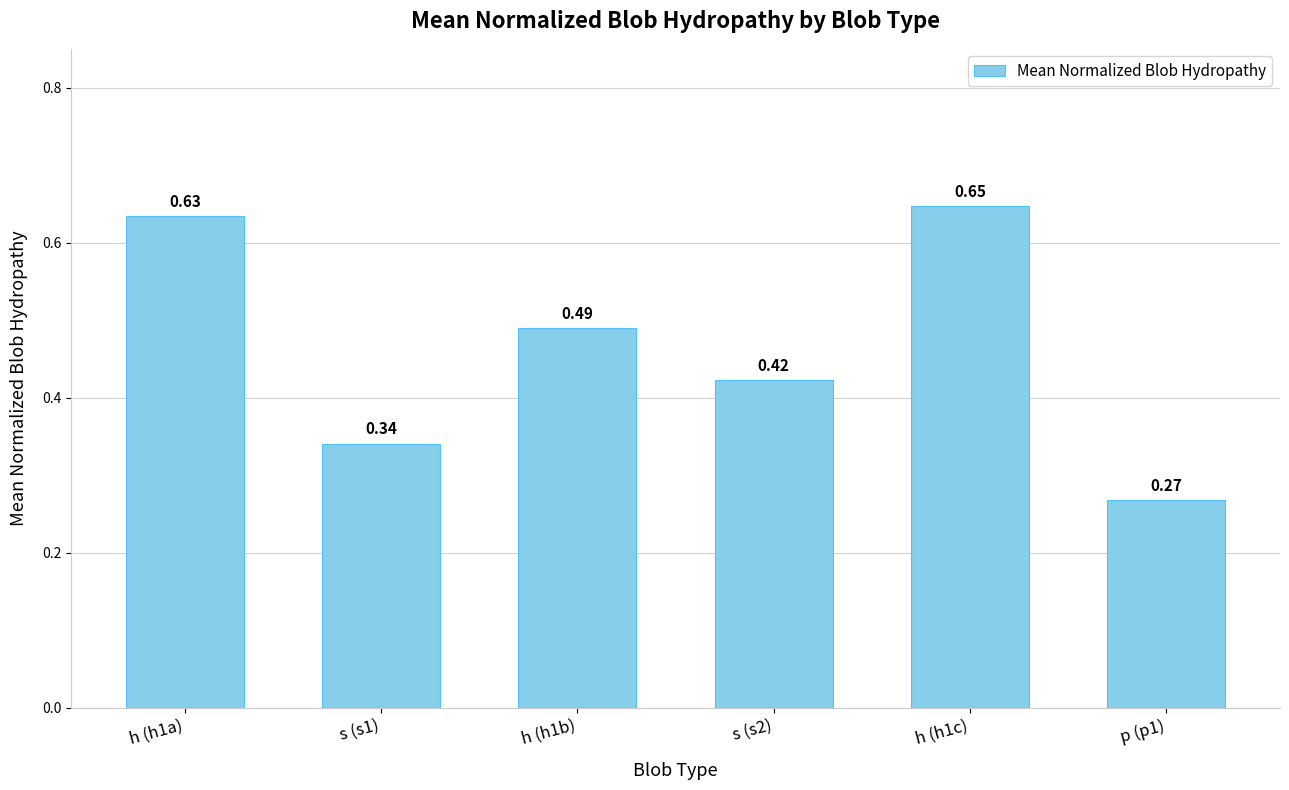

List the labels in order of value, smallest first.

p (p1), s (s1), s (s2), h (h1b), h (h1a), h (h1c)